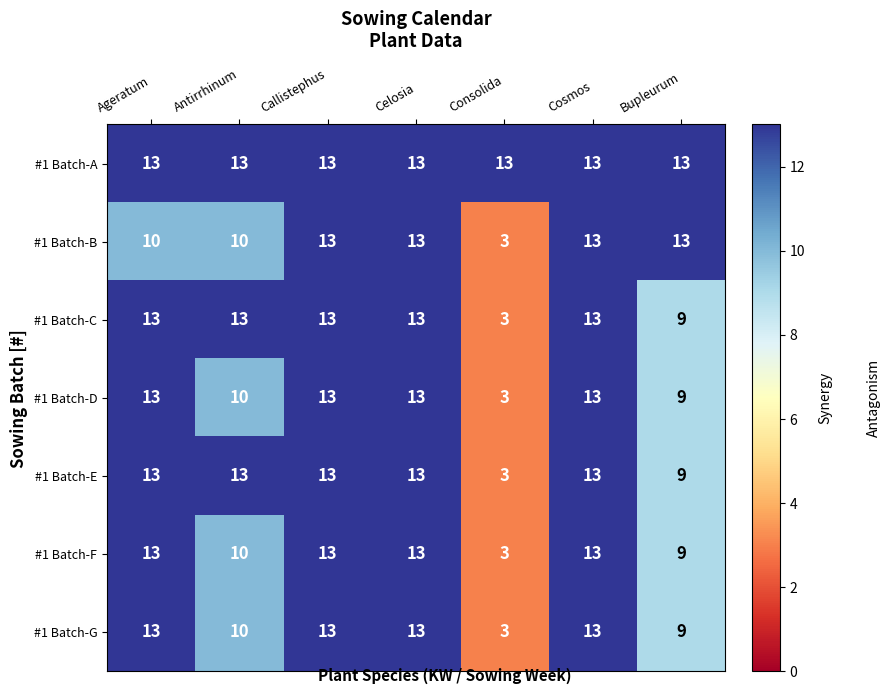

What is the difference between the maximum and minimum values in the #1 Batch-D series?

10